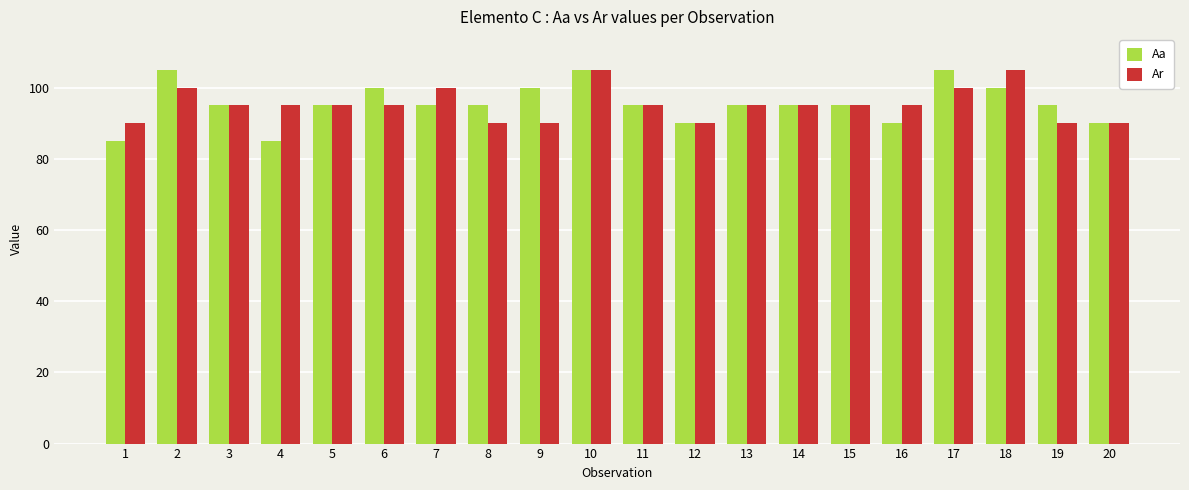

Which series has the largest range (max minus min)?

Aa